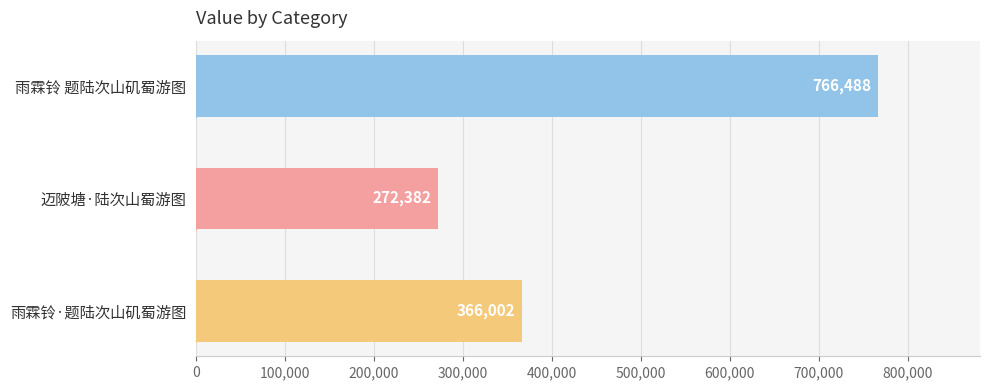

Does the chart contain stacked bars?

No